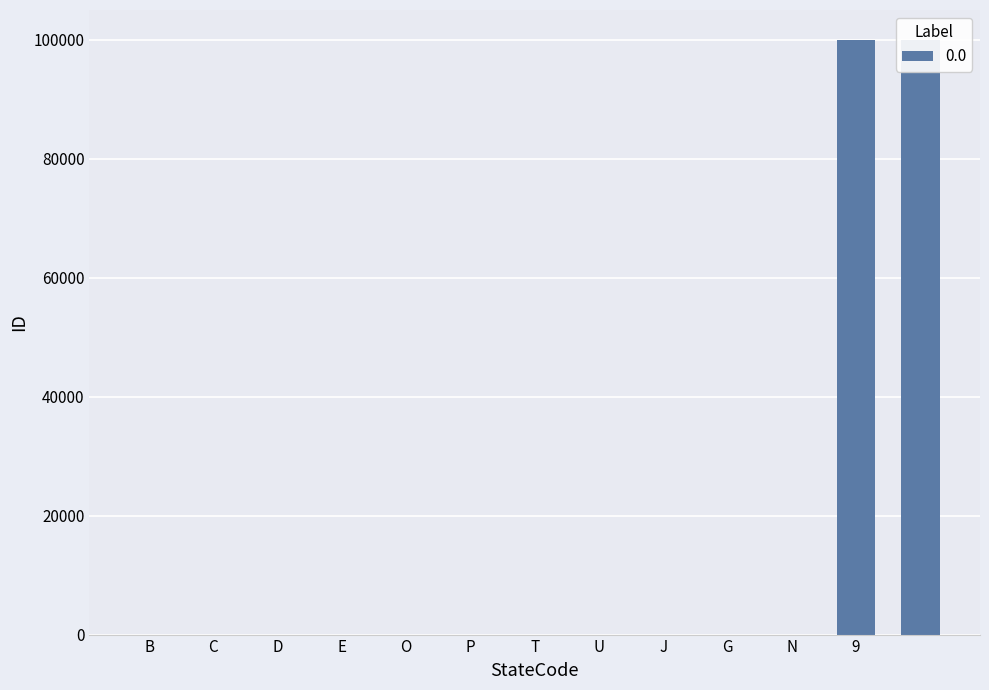

Reading left to right, what are all the values shown in this chart?

1	2	3	4	8	9	10	11	6	5	7	99999	99998